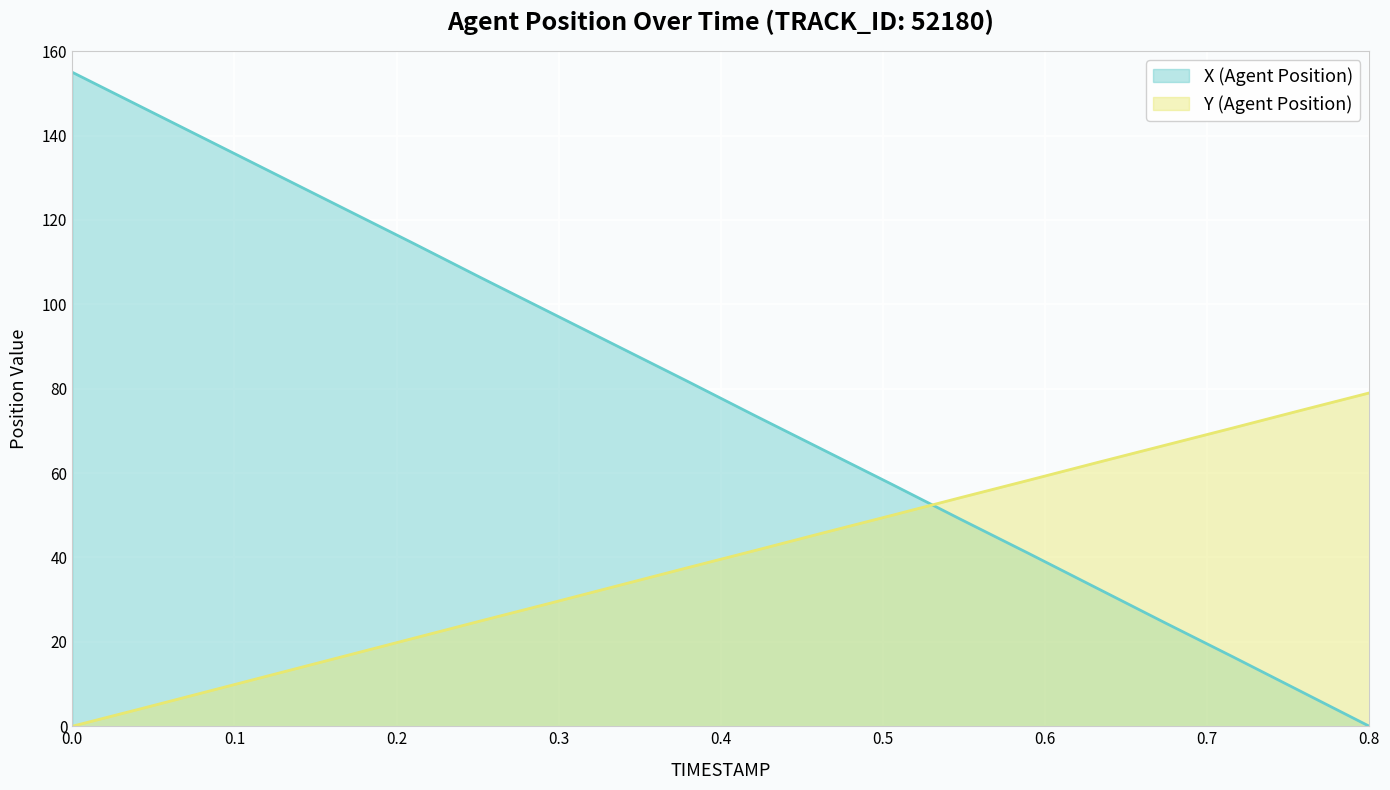

True or false: X (Agent Position) and Y (Agent Position) intersect in this chart.

True